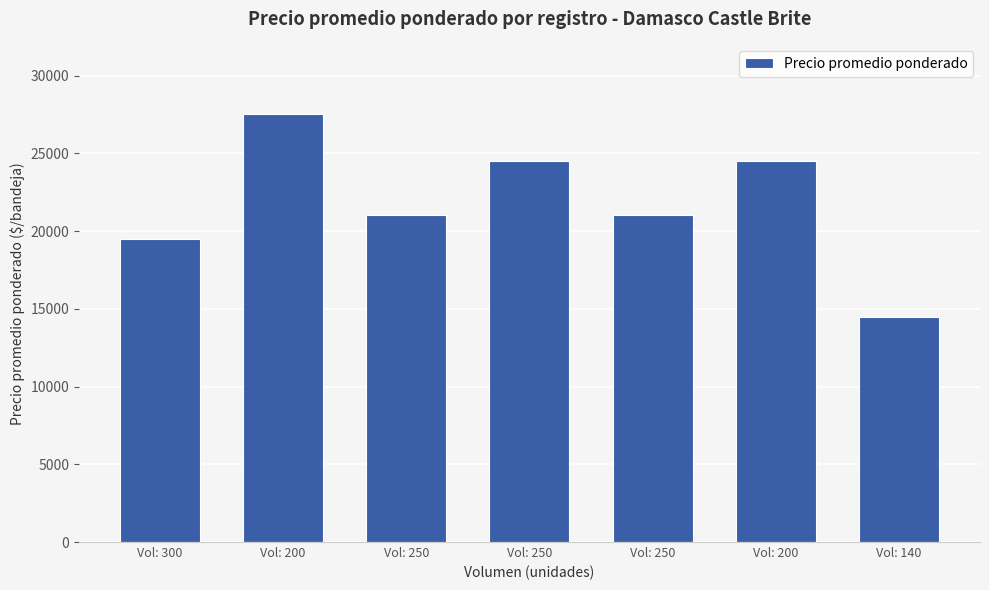

How many series are shown in this chart?

1